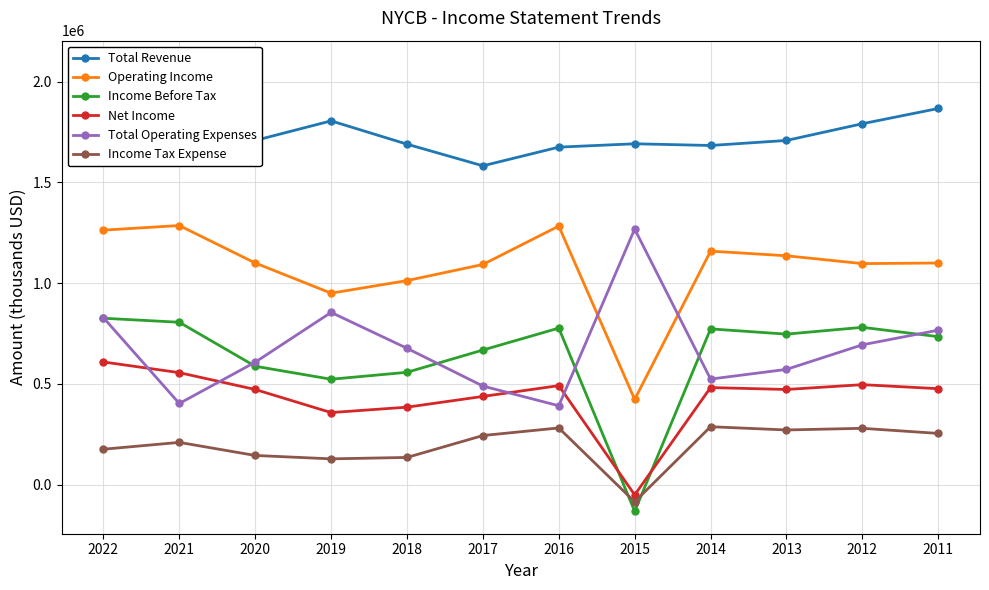

Reading left to right, what are all the values shown in this chart?

Total Revenue: 2022=2092000	2021=1689000	2020=1708000	2019=1805200	2018=1689700	2017=1582200	2016=1674900	2015=1691600	2014=1683100	2013=1708100	2012=1791100	2011=1866700
Operating Income: 2022=1263000	2021=1286000	2020=1100100	2019=950300	2018=1012700	2017=1092800	2016=1283200	2015=423100	2014=1158900	2013=1135900	2012=1097000	2011=1100000
Income Before Tax: 2022=826000	2021=806000	2020=587800	2019=523300	2018=557700	2017=668200	2016=777100	2015=-132000	2014=773100	2013=747100	2012=780900	2011=734600
Net Income: 2022=609000	2021=556000	2020=472500	2019=357900	2018=384700	2017=438000	2016=491600	2015=-50500	2014=482000	2013=472500	2012=496400	2011=476400
Total Operating Expenses: 2022=829000	2021=403000	2020=607900	2019=854900	2018=676900	2017=489500	2016=391700	2015=1268500	2014=524100	2013=572200	2012=694100	2011=766700
Income Tax Expense: 2022=176000	2021=210000	2020=145100	2019=128300	2018=135300	2017=244000	2016=281700	2015=-84900	2014=287700	2013=271600	2012=279800	2011=254500